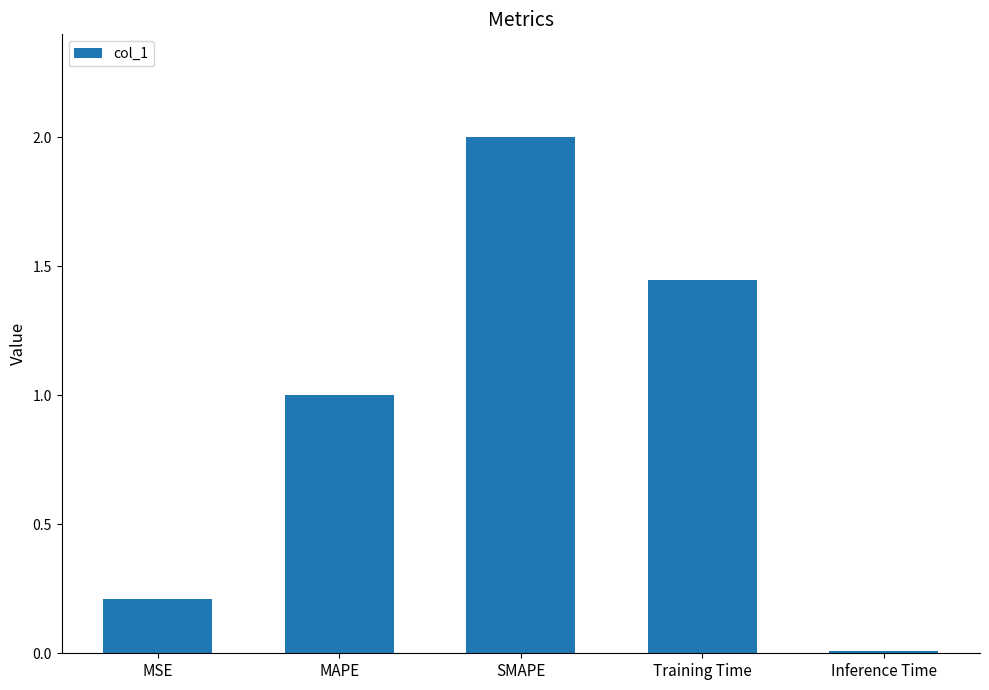

List the labels in order of value, smallest first.

Inference Time, MSE, MAPE, Training Time, SMAPE